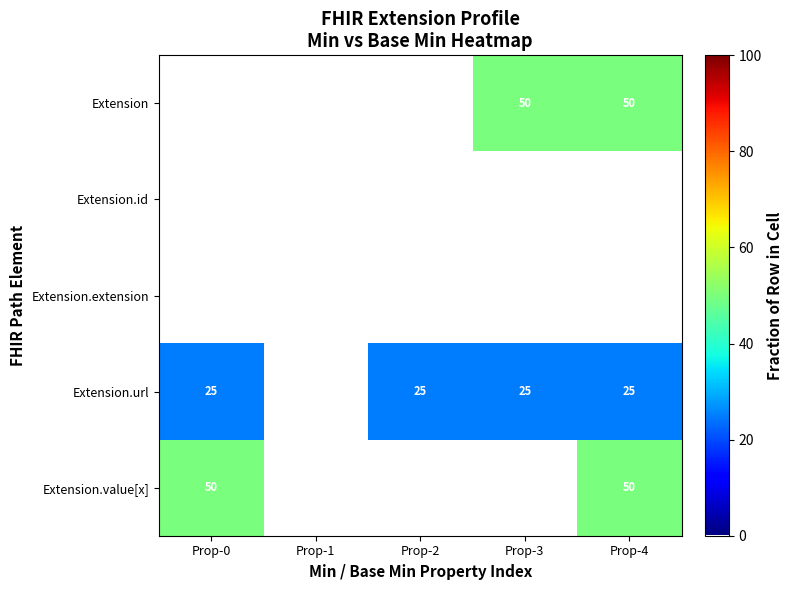

How many series are shown in this chart?

5